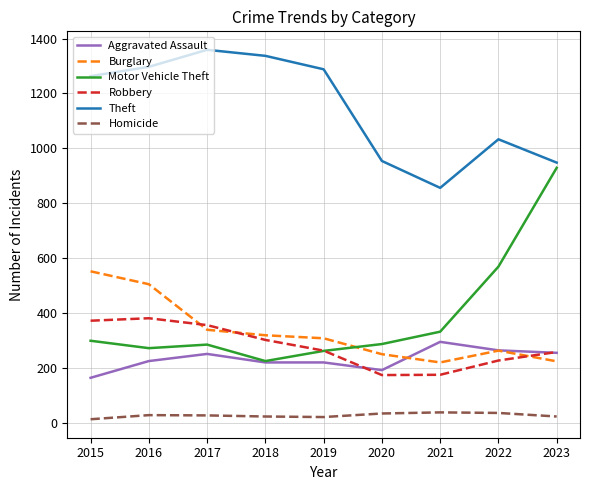

Is it true that Robbery equals 372 at 2015?

True